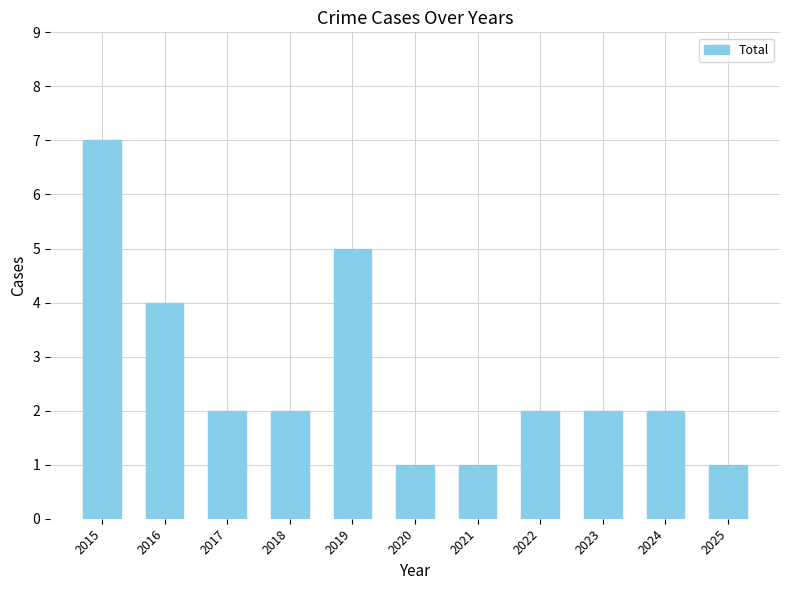

What is the difference between the maximum and second lowest values?

6